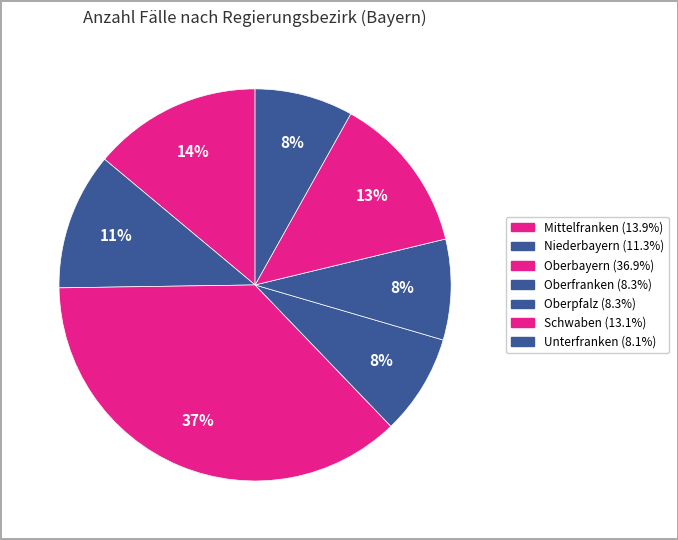

How many slices are in this pie chart?

7